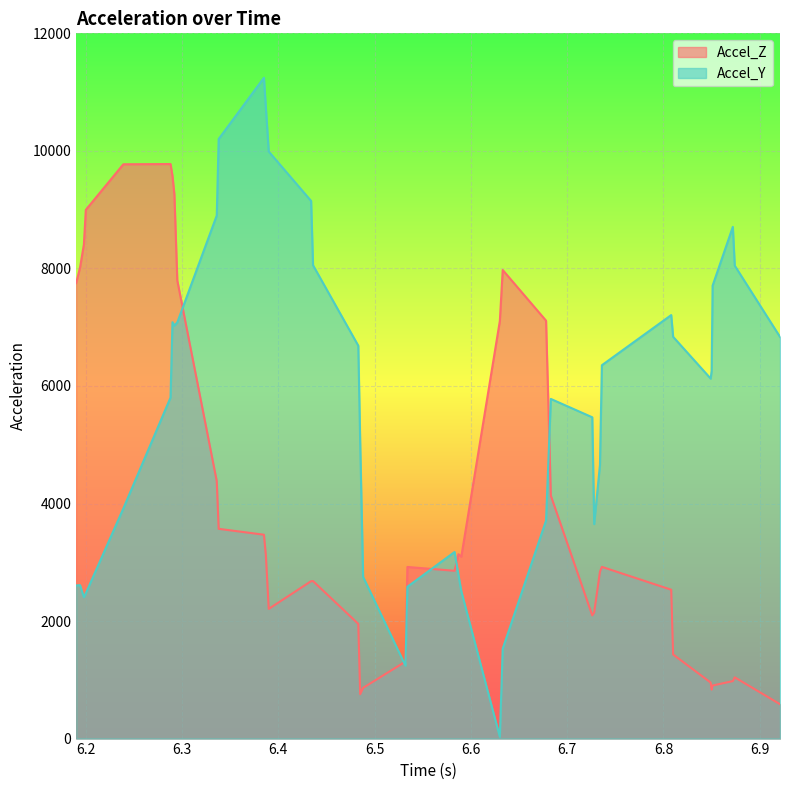

Which series has the largest total across all categories?

Accel_Y